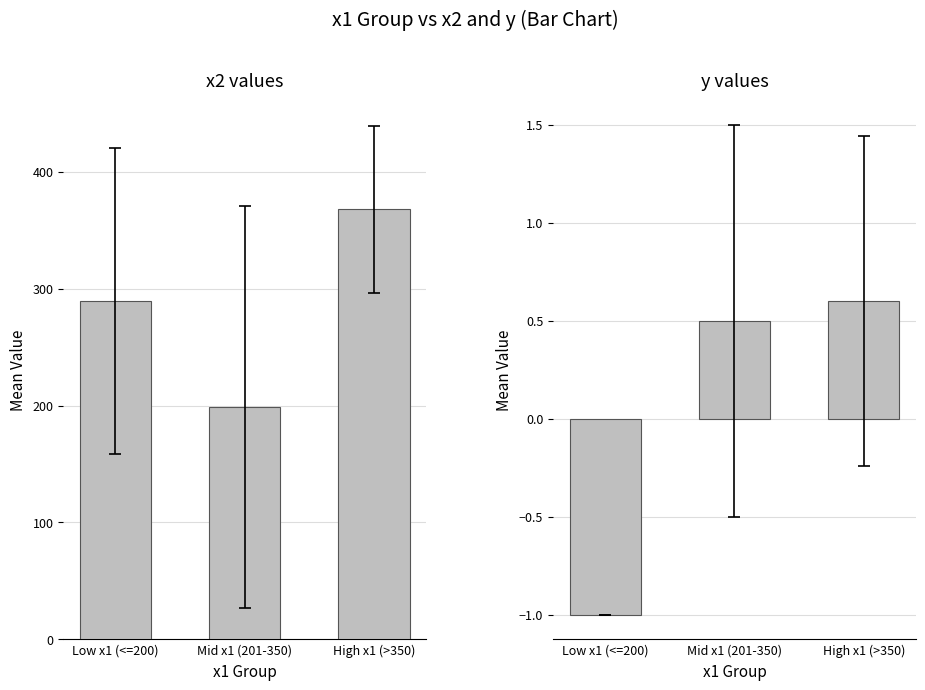

Reading left to right, extract all data points from this chart.

x2 values: Low x1 (<=200)=289.5	Mid x1 (201-350)=199.0	High x1 (>350)=367.8
y values: Low x1 (<=200)=-1.0	Mid x1 (201-350)=0.5	High x1 (>350)=0.6